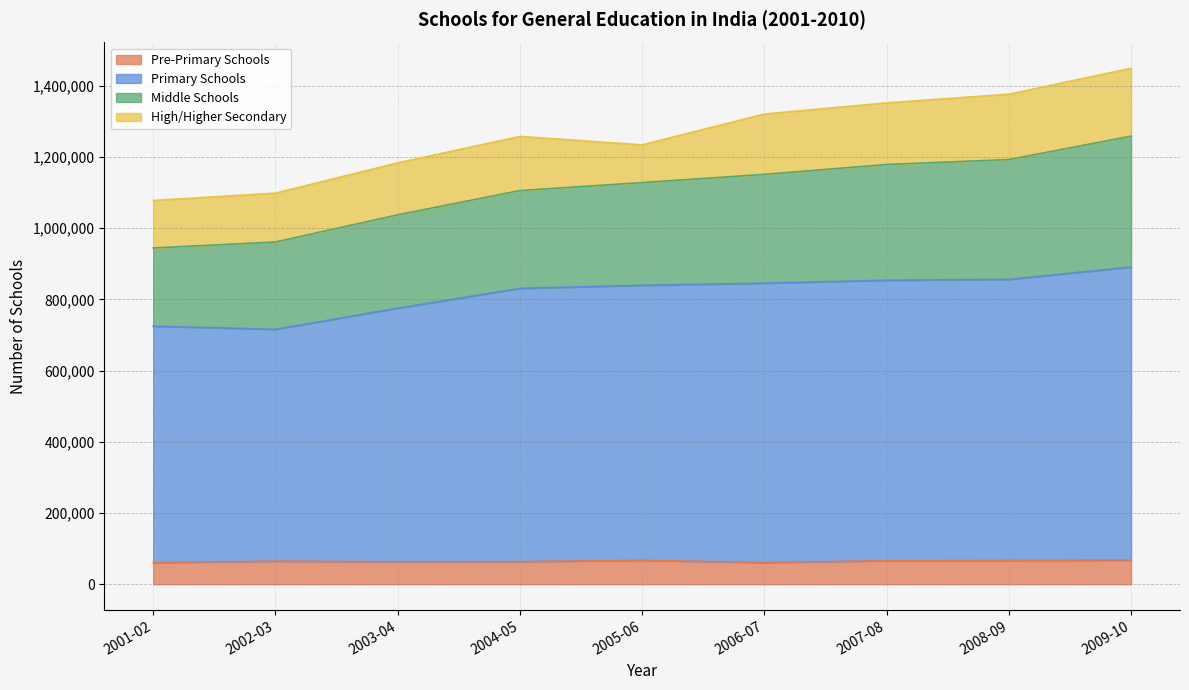

At how many categories does at least one series exceed 525919?

9